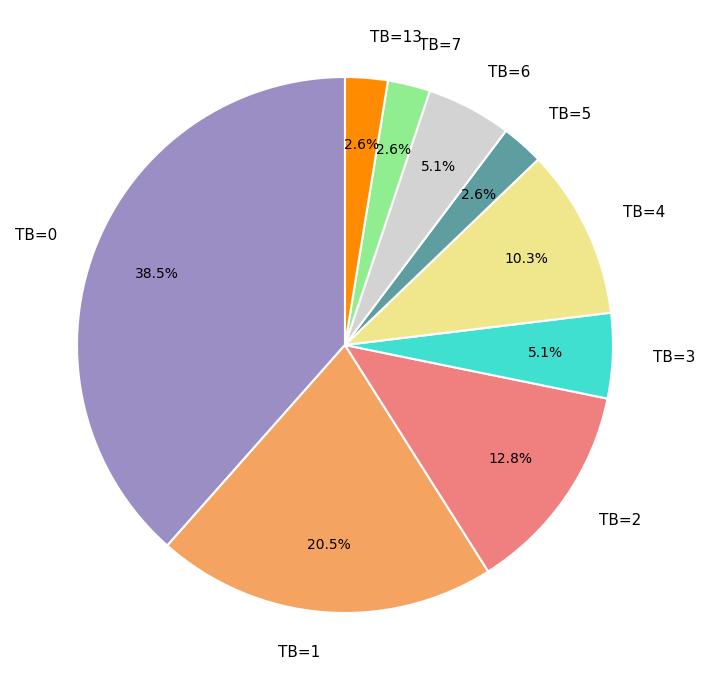

Does any single category account for the majority?

No